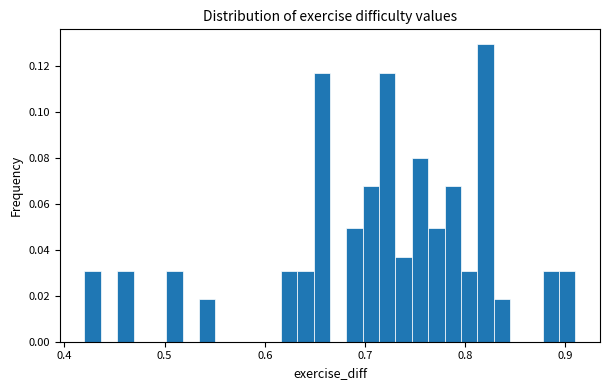

Around what value on the x-axis is the tallest bar? Give the approximate position of its centre, as read against the axis.

0.82